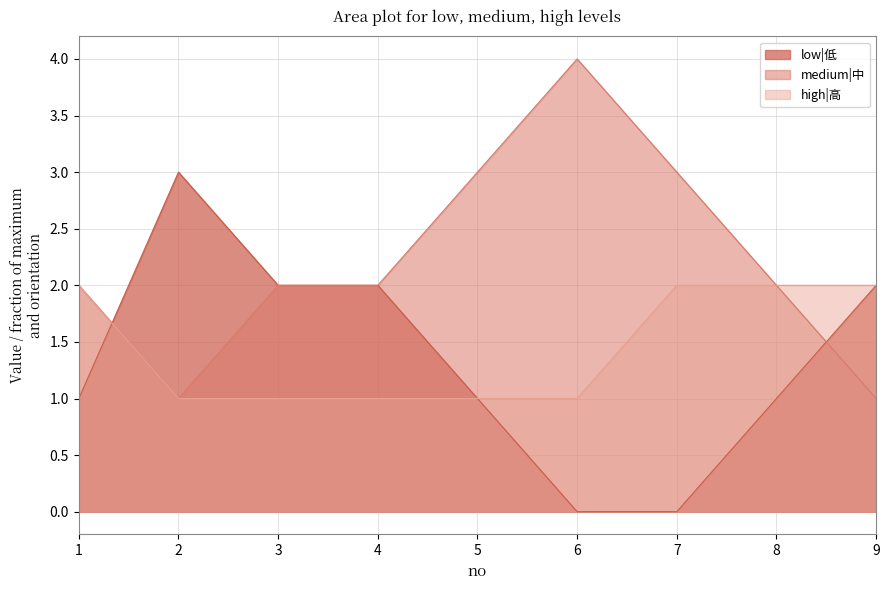

At how many categories does at least one series exceed 3?

1